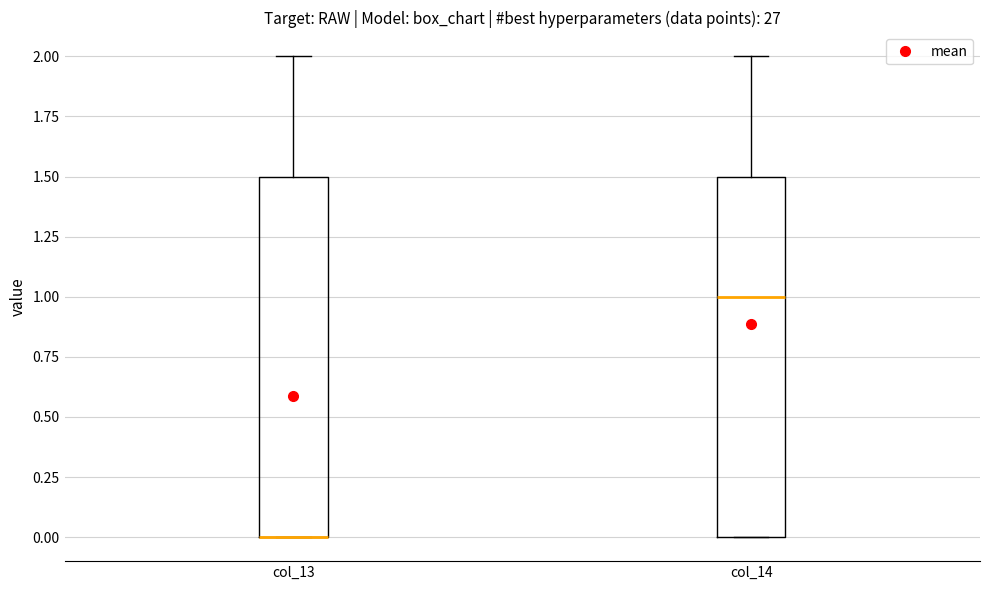

Where is the upper edge of the box for col_14 on the y-axis? The values are not printed on the chart, so give them approximately, as read against the axis.

1.5